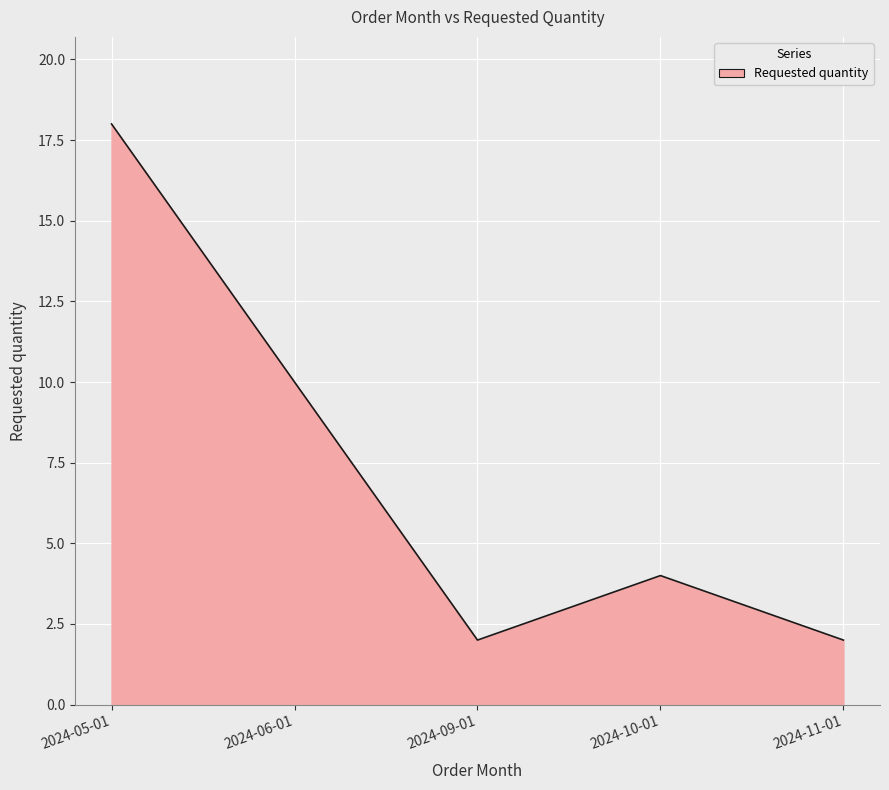

Reading left to right, extract all data points from this chart.

2024-05-01=18	2024-06-01=10	2024-09-01=2	2024-10-01=4	2024-11-01=2